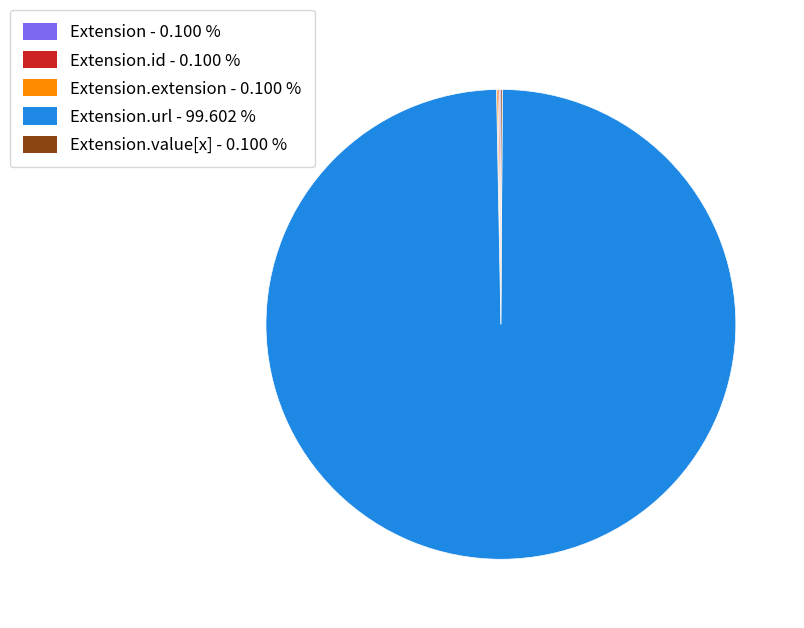

Is there a majority slice in this chart?

Yes